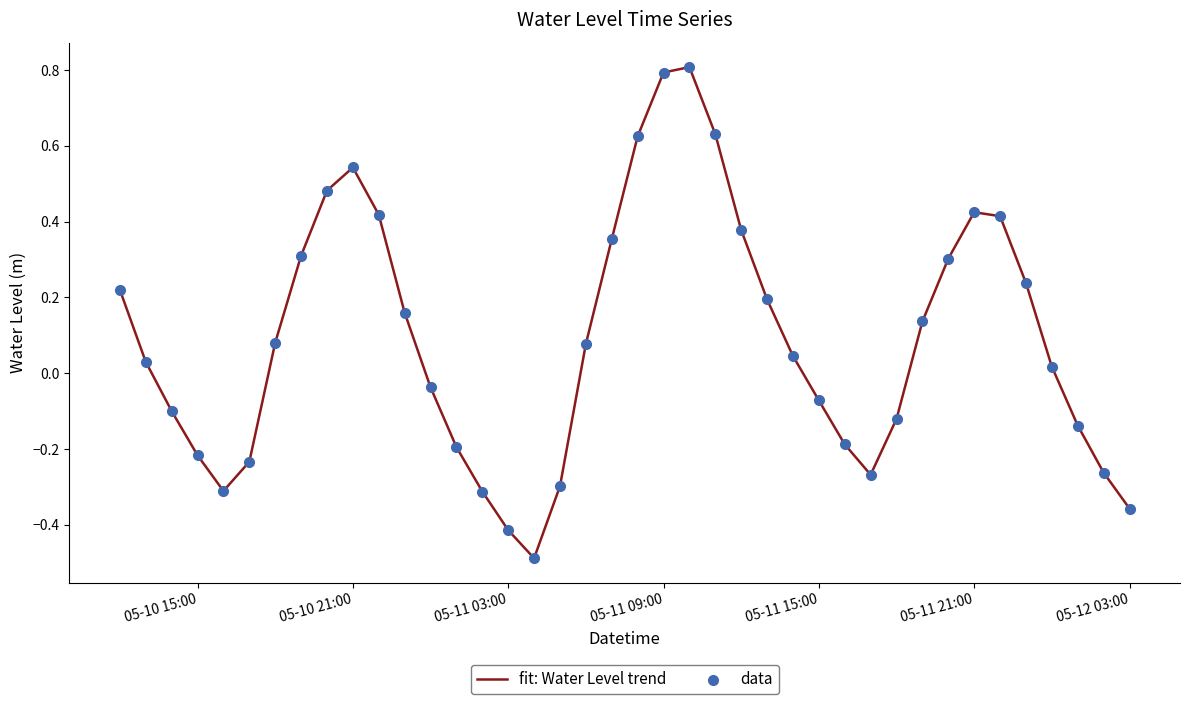

What is the minimum value shown in the chart?

-0.5